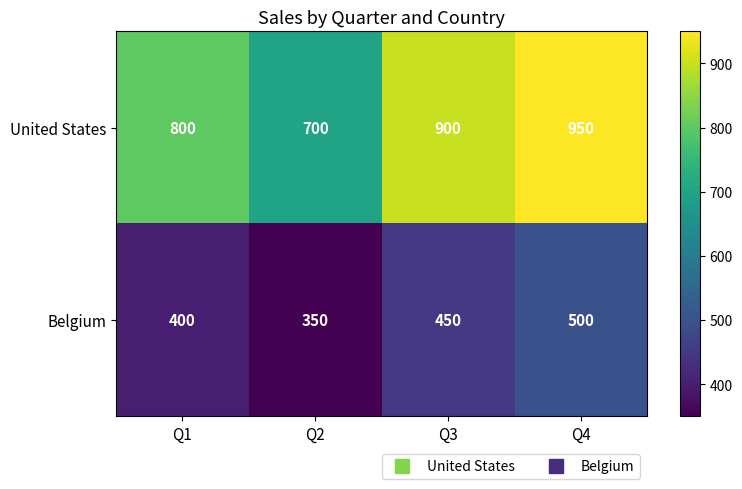

Reading left to right, list all the values displayed in this chart.

United States: 800	700	900	950
Belgium: 400	350	450	500